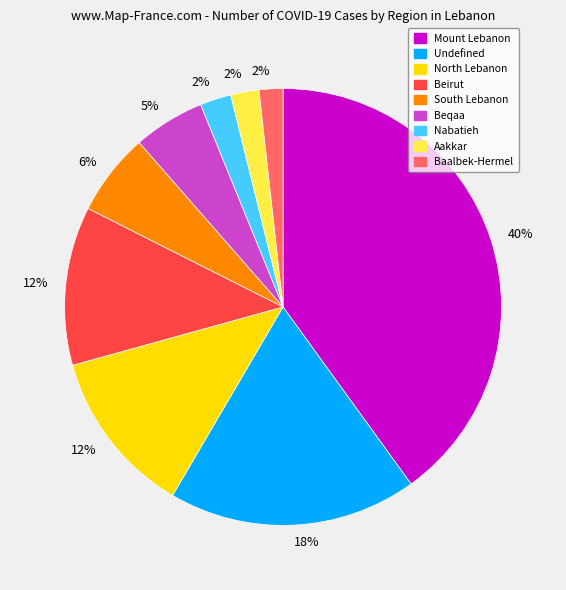

To the nearest percent, what is the difference between the largest and smallest slice percentages?

38%